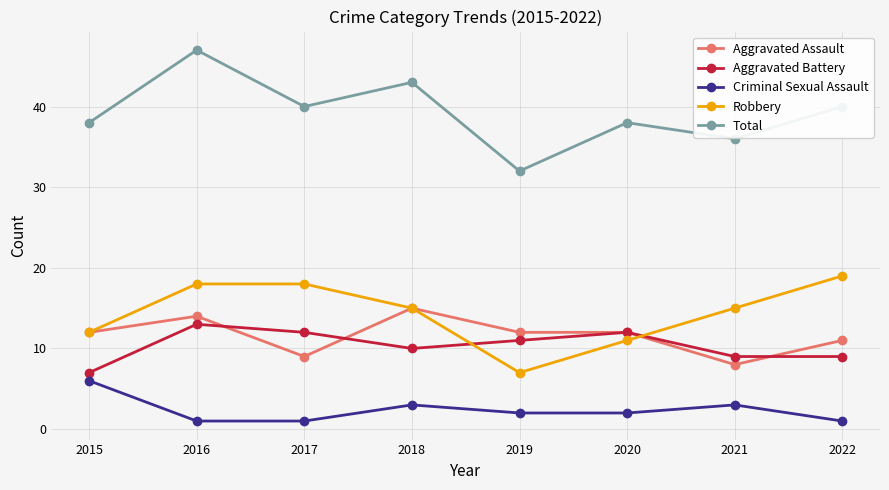

What is the value of the Aggravated Assault point at the 6th from the left?

12